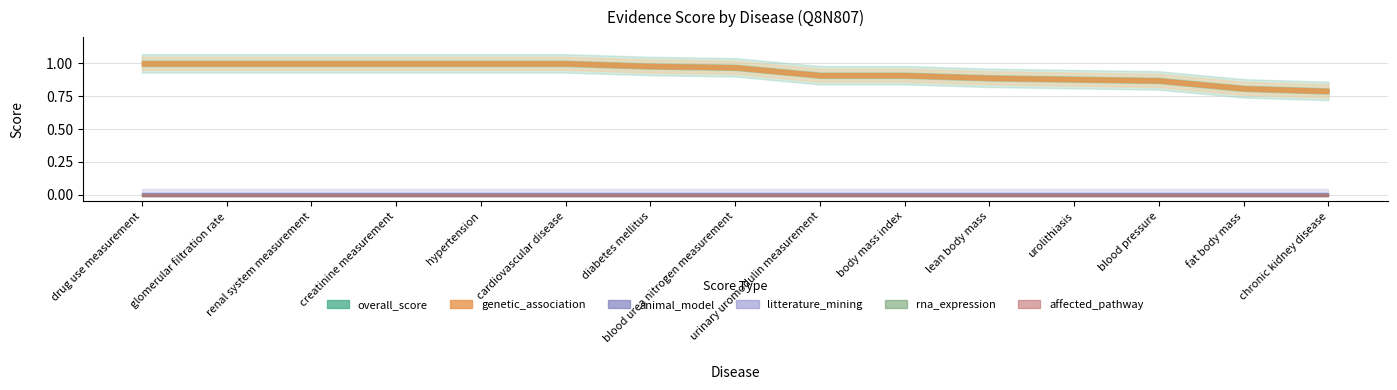

What is the lowest value of the genetic_association series?

0.8